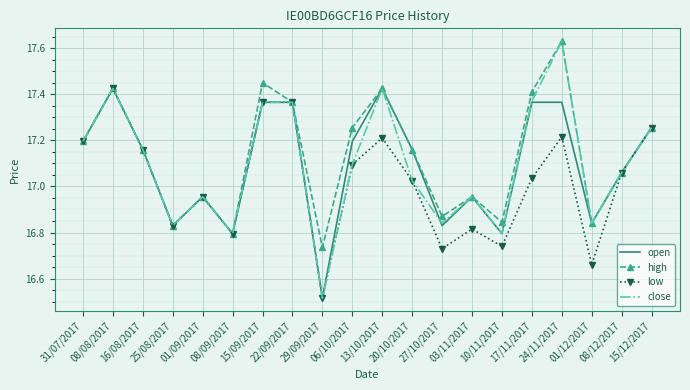

Which series has the widest spread of values?

close